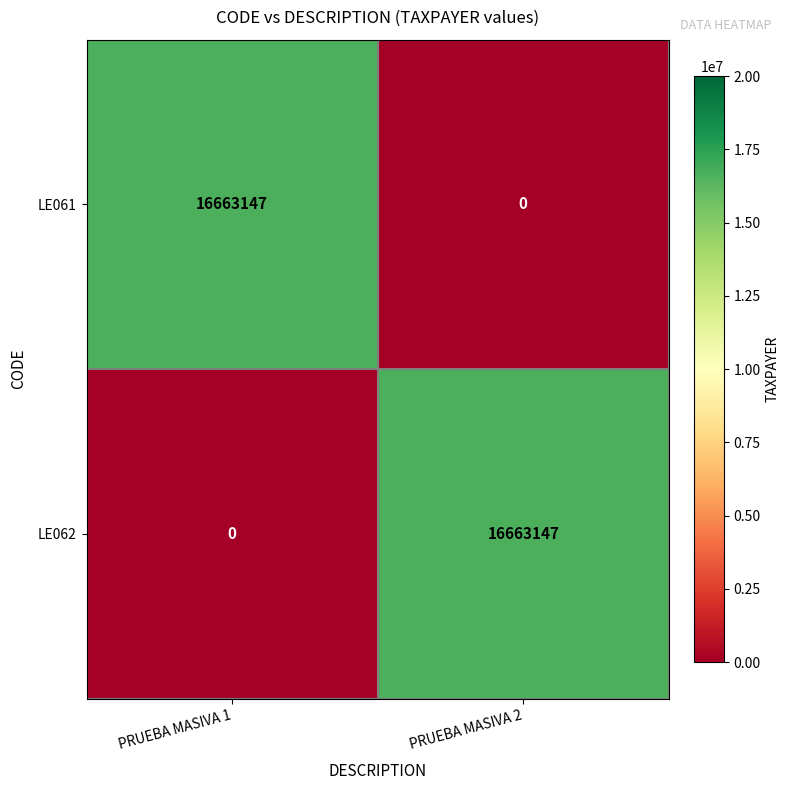

True or false: LE062 has a value of 6439109 at PRUEBA MASIVA 1.

False